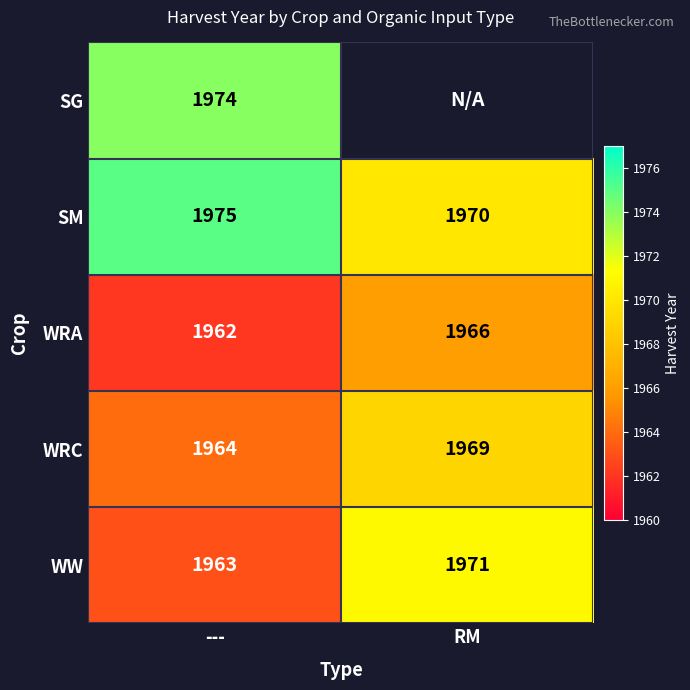

Is it true that WW equals 962.1 at ---?

False